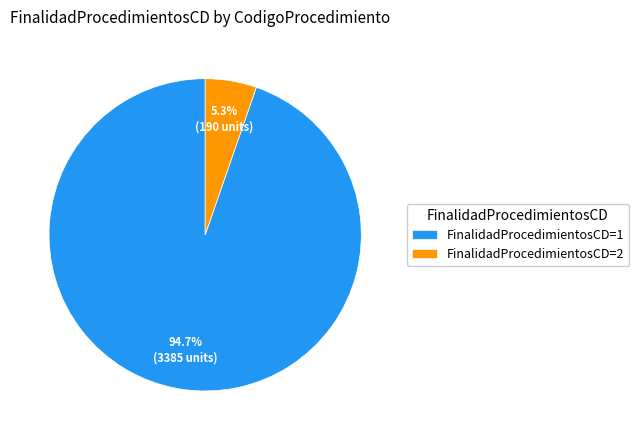

How many segments does this pie chart have?

2